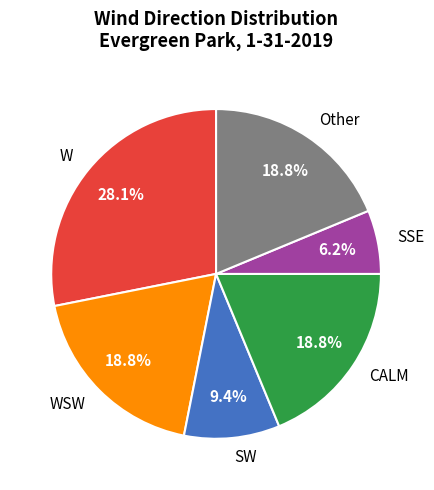

To the nearest percent, what percentage of the pie is Other?

19%